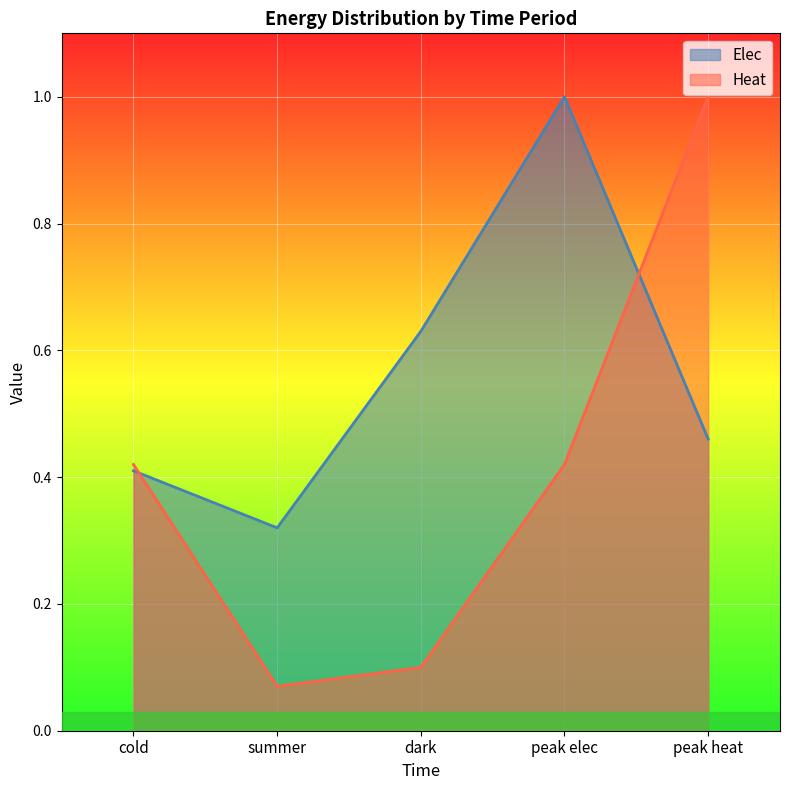

The value of Elec at peak heat is 0.5. True or false?

True